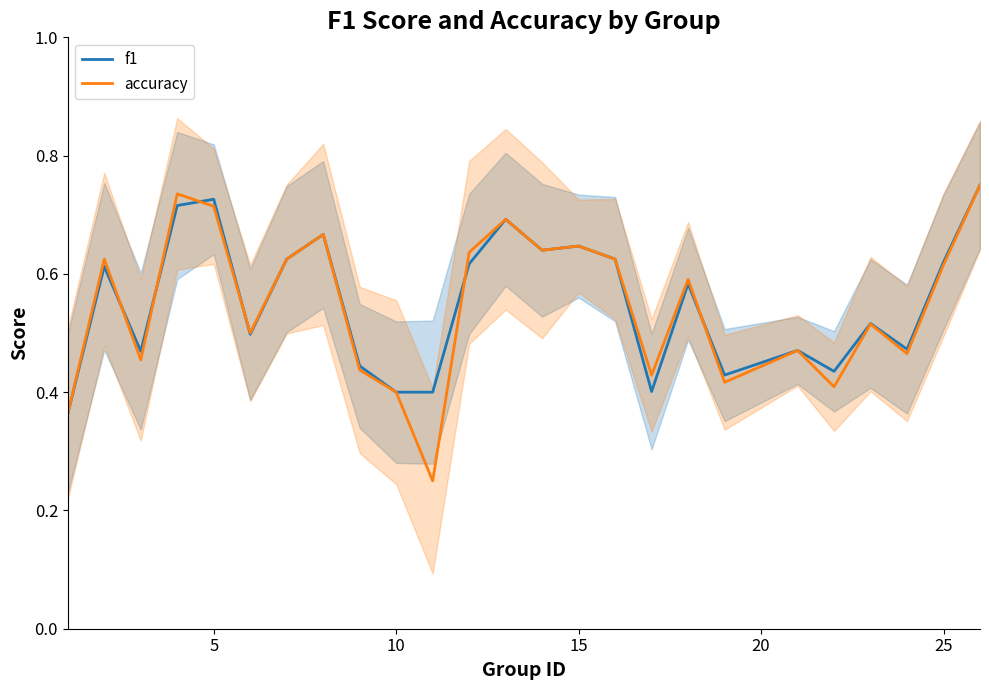

What is the value of the f1 point at the 19th from the left?

0.4